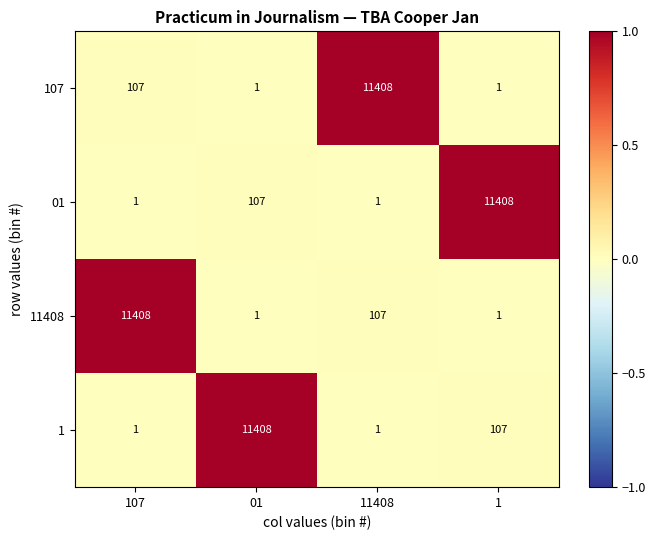

What is the difference between the highest and lowest values at 107?

11407